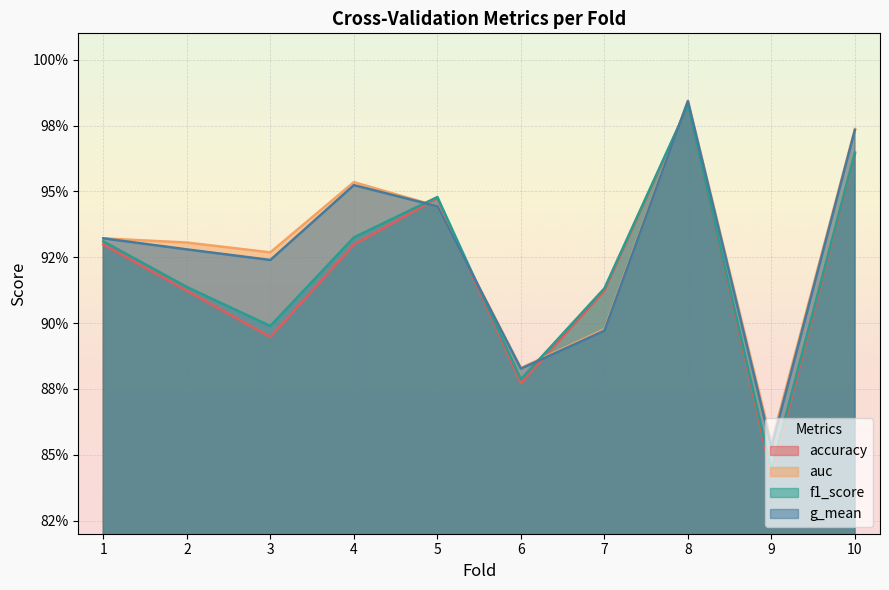

Count the g_mean values in the range 0 to 1.

10